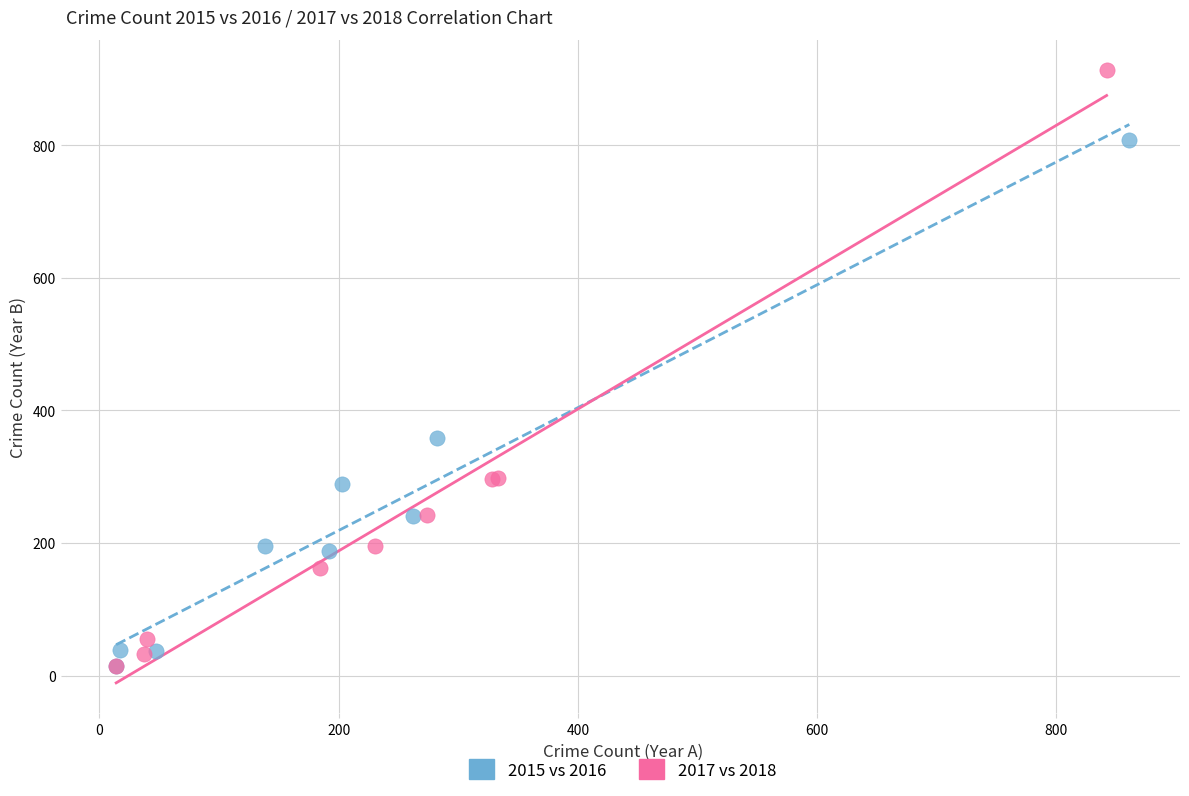

Which series has the largest Y range (max minus min)?

2017 vs 2018